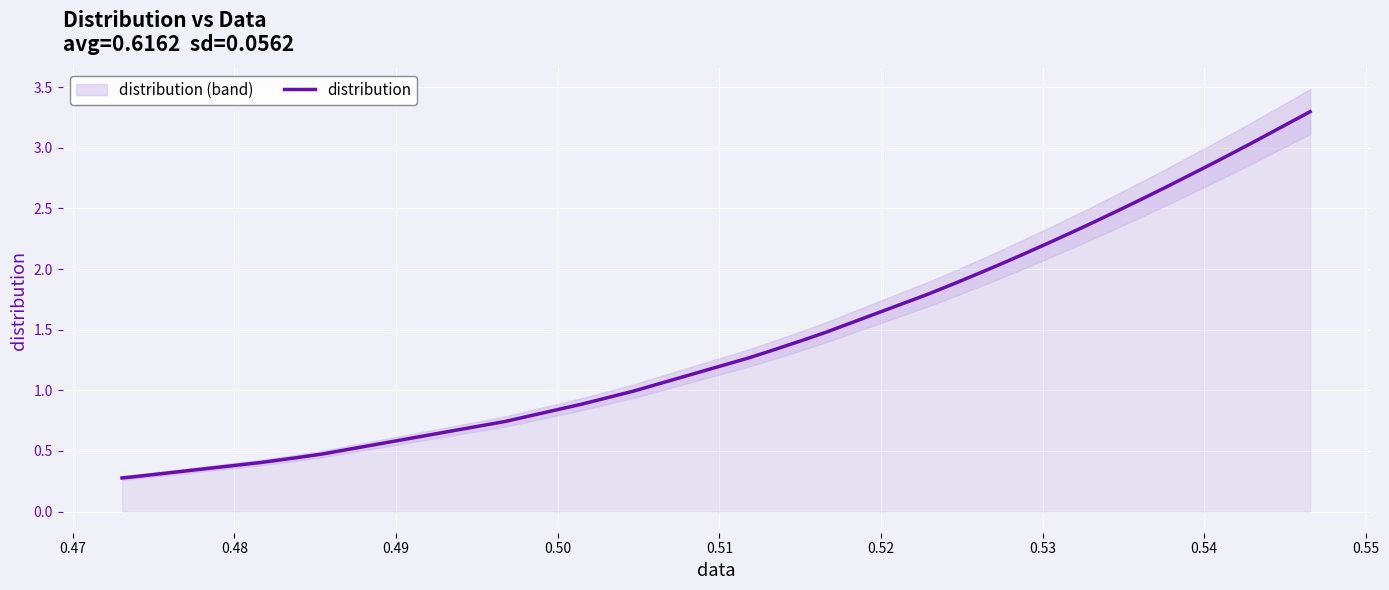

What is the minimum value for distribution?

0.3